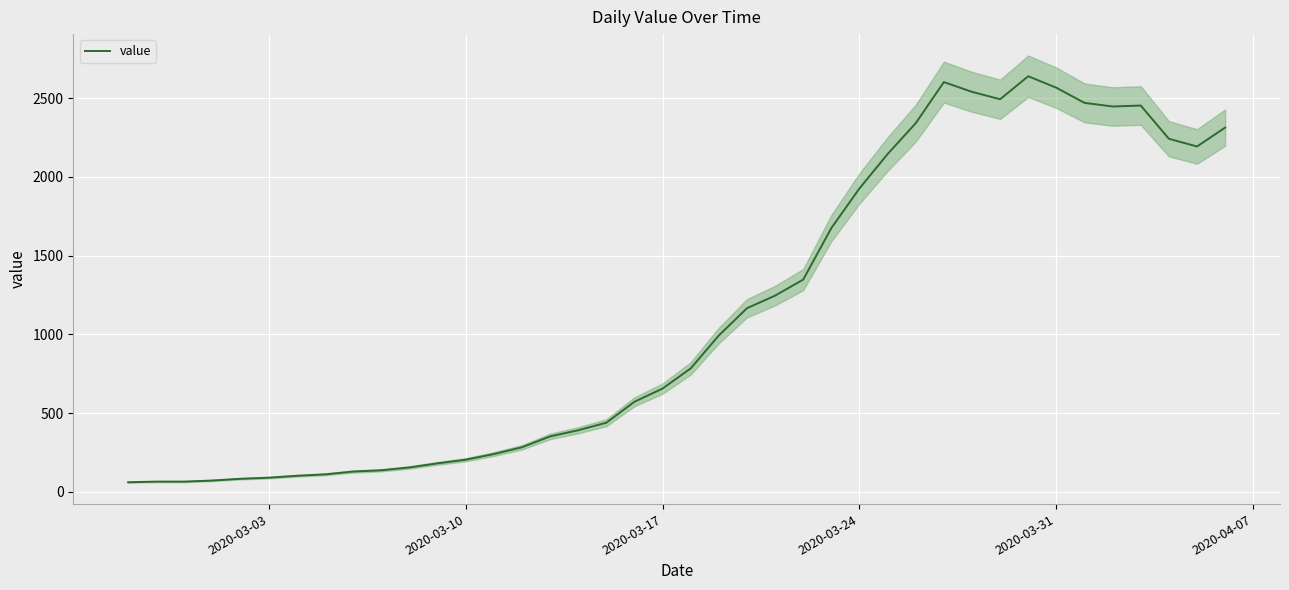

What is the difference between the second highest and second lowest values?

2537